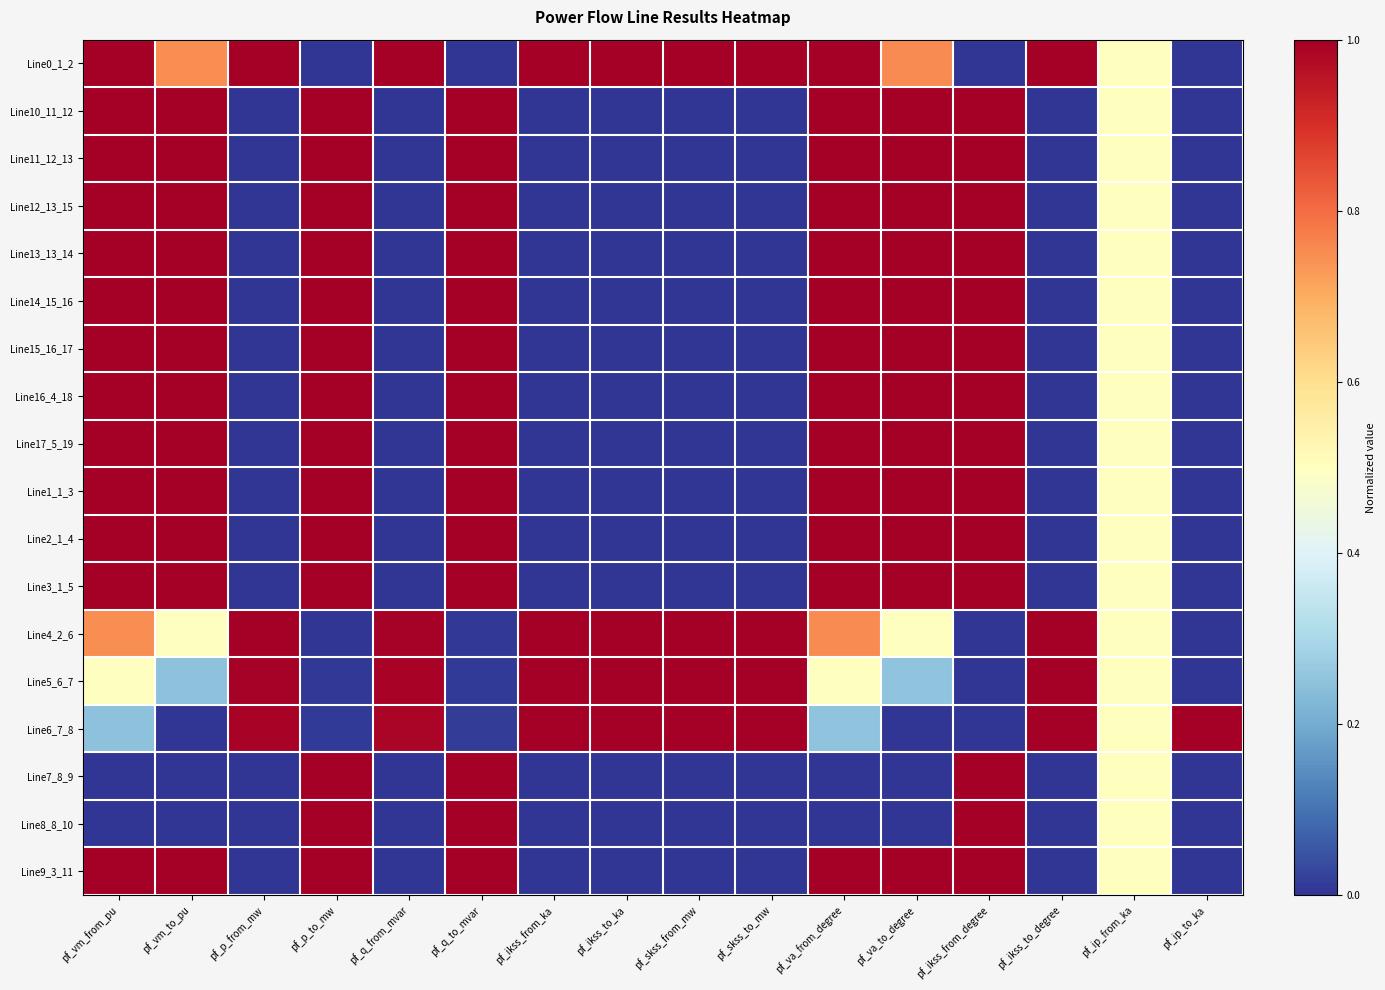

List the series in order of their peak value, highest first.

Line0_1_2, Line10_11_12, Line11_12_13, Line12_13_15, Line13_13_14, Line14_15_16, Line15_16_17, Line16_4_18, Line17_5_19, Line1_1_3, Line2_1_4, Line3_1_5, Line6_7_8, Line7_8_9, Line8_8_10, Line9_3_11, Line5_6_7, Line4_2_6